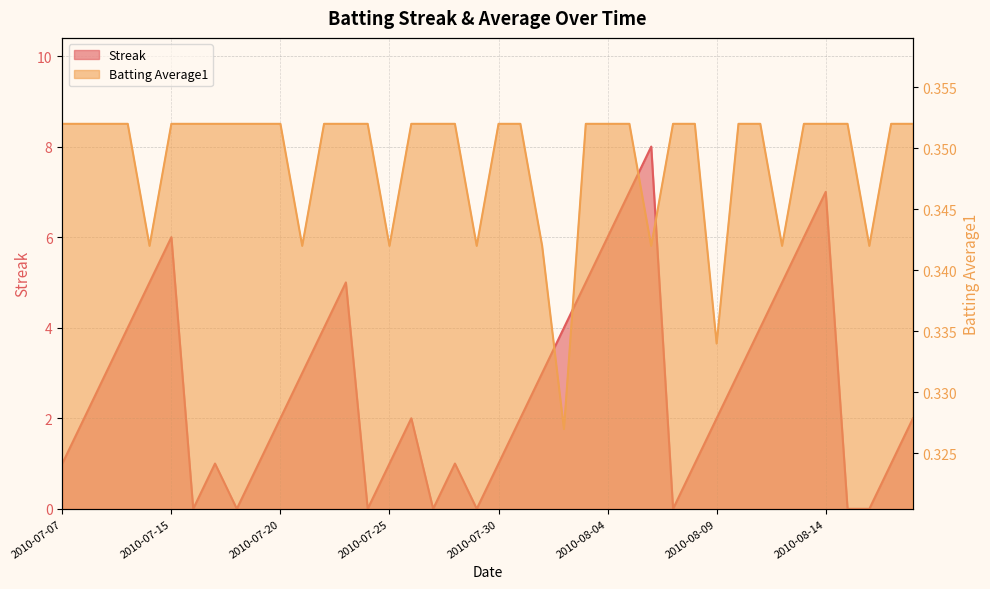

What is the highest value of the Batting Average1 series?

0.4